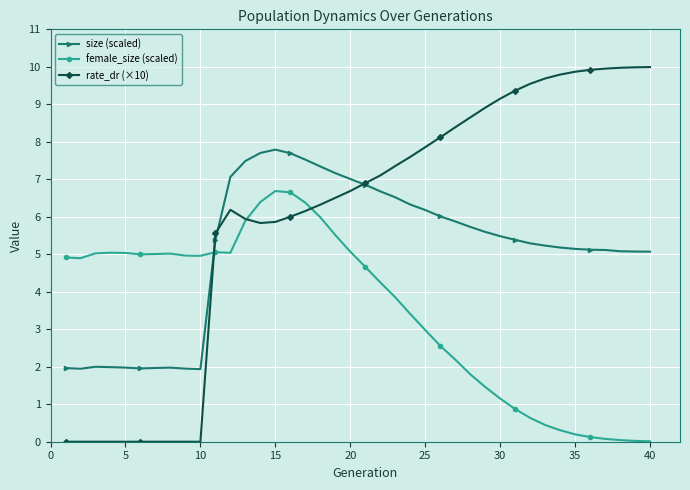

Which series has the largest total across all categories?

rate_dr (×10)